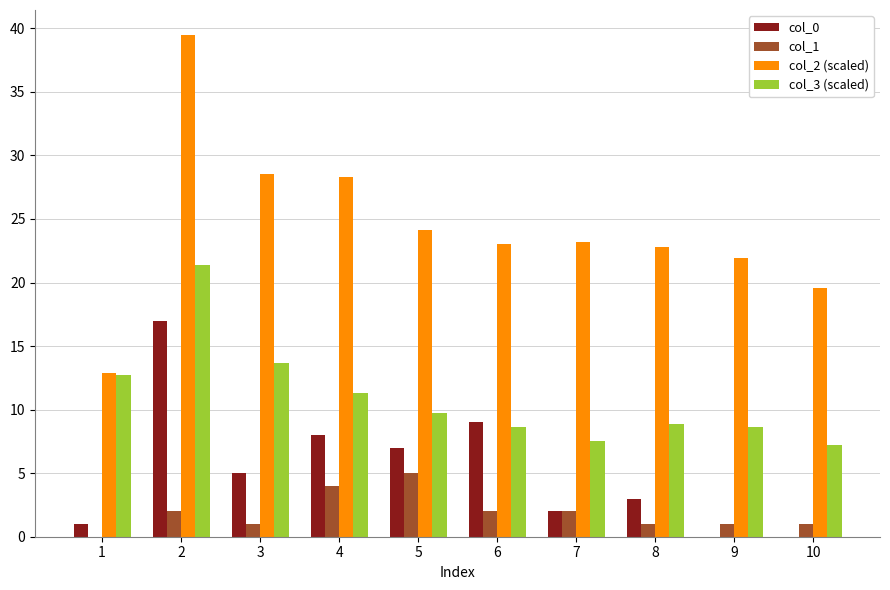

At which label is col_0 closest to 8?

4